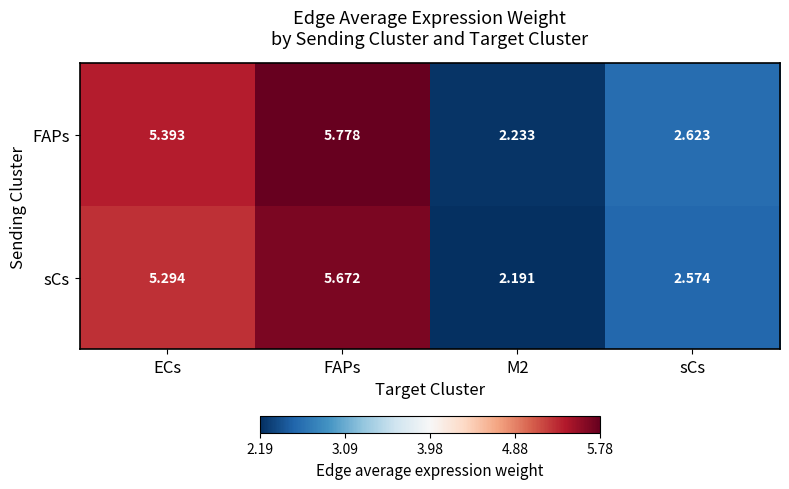

At which category is the sum across all series the highest?

FAPs